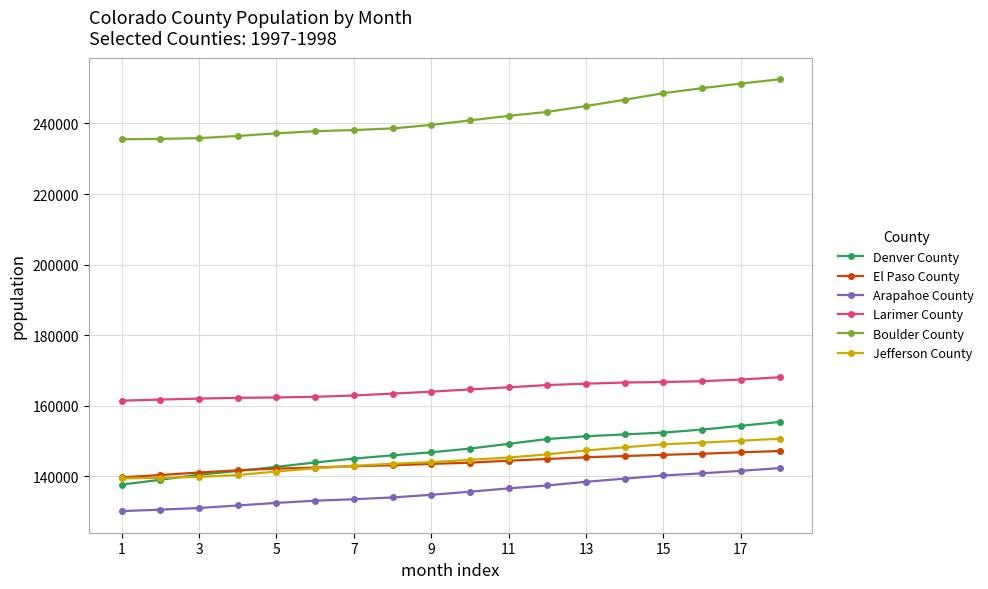

What is the highest value of the Denver County series?

155399